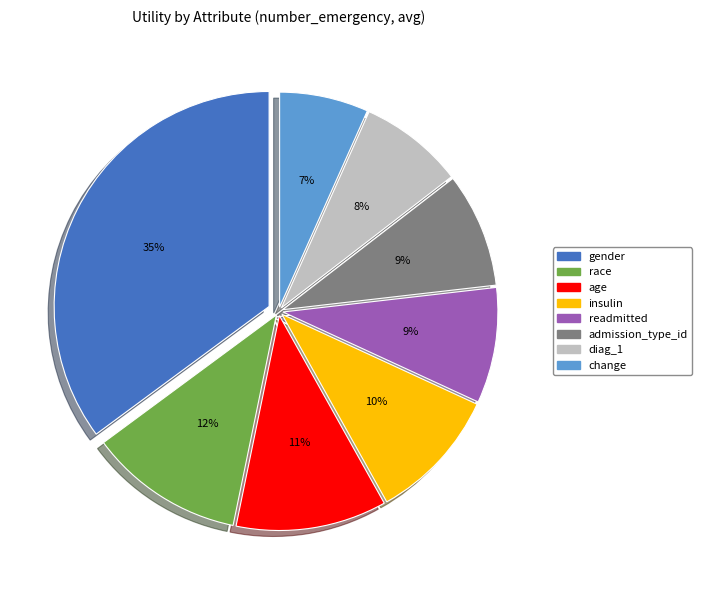

Which has a higher value, change or race?

race